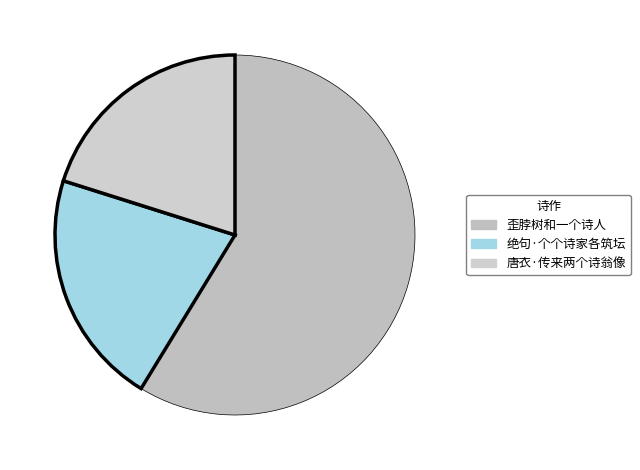

What is the smallest slice in the pie chart?

唐衣·传来两个诗翁像